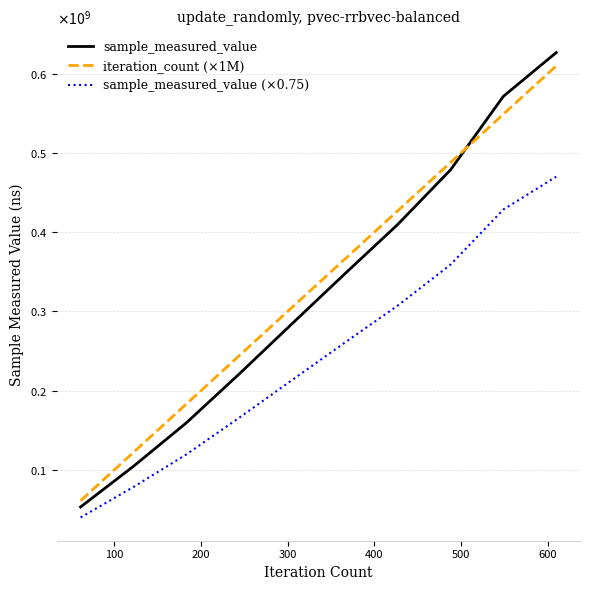

Is this an area chart (filled region under the line)?

No